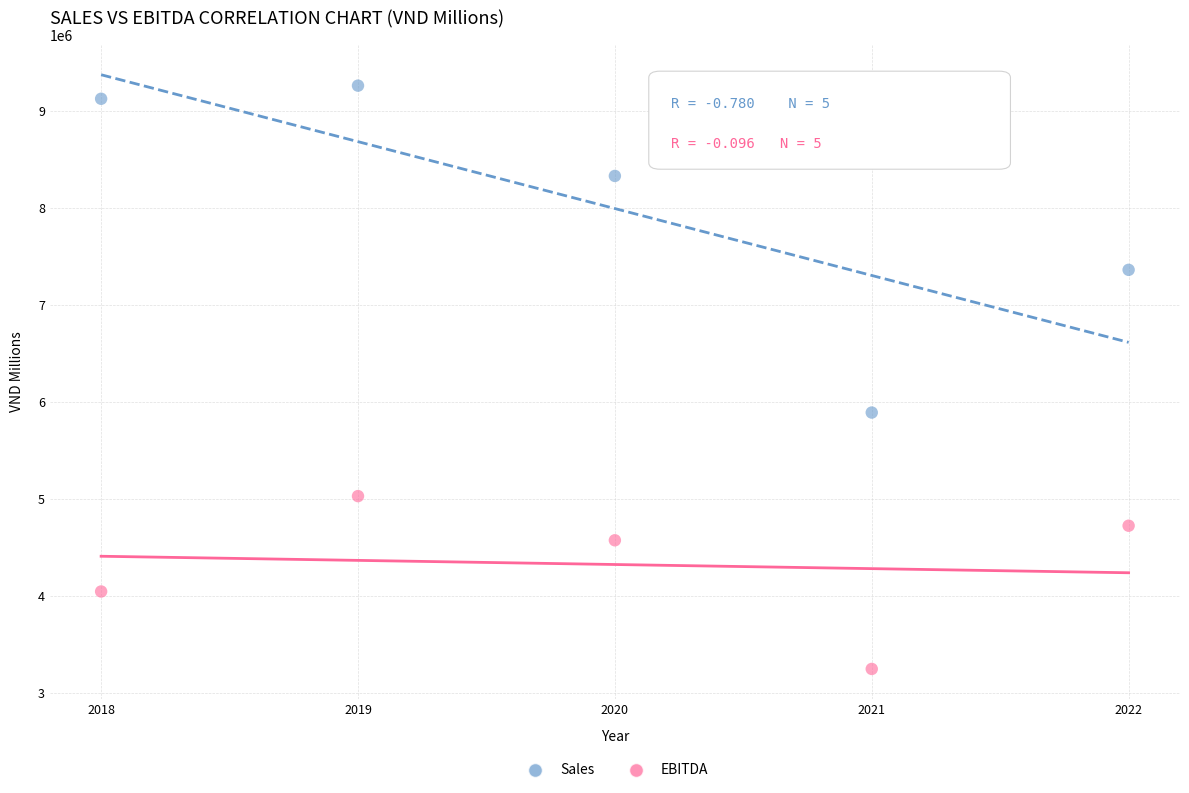

Which series contains the highest Y value?

Sales